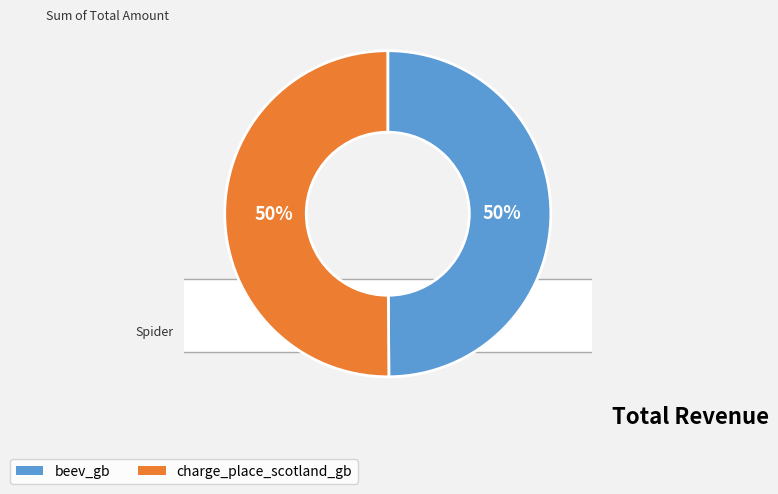

Is the sum of beev_gb and charge_place_scotland_gb greater than half?

Yes